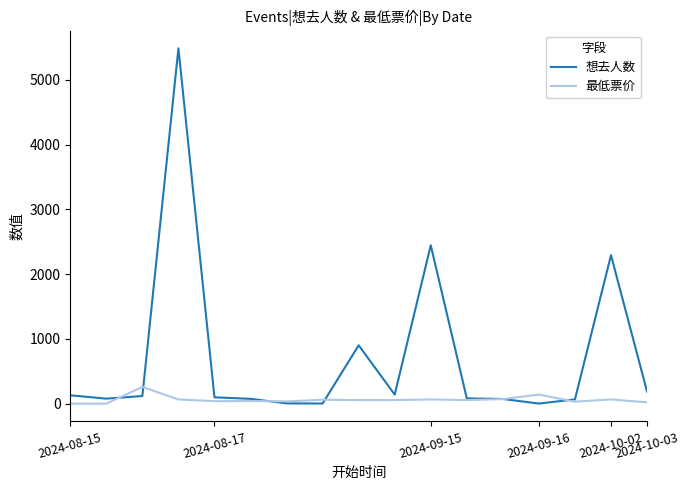

Which series has the widest spread of values?

想去人数